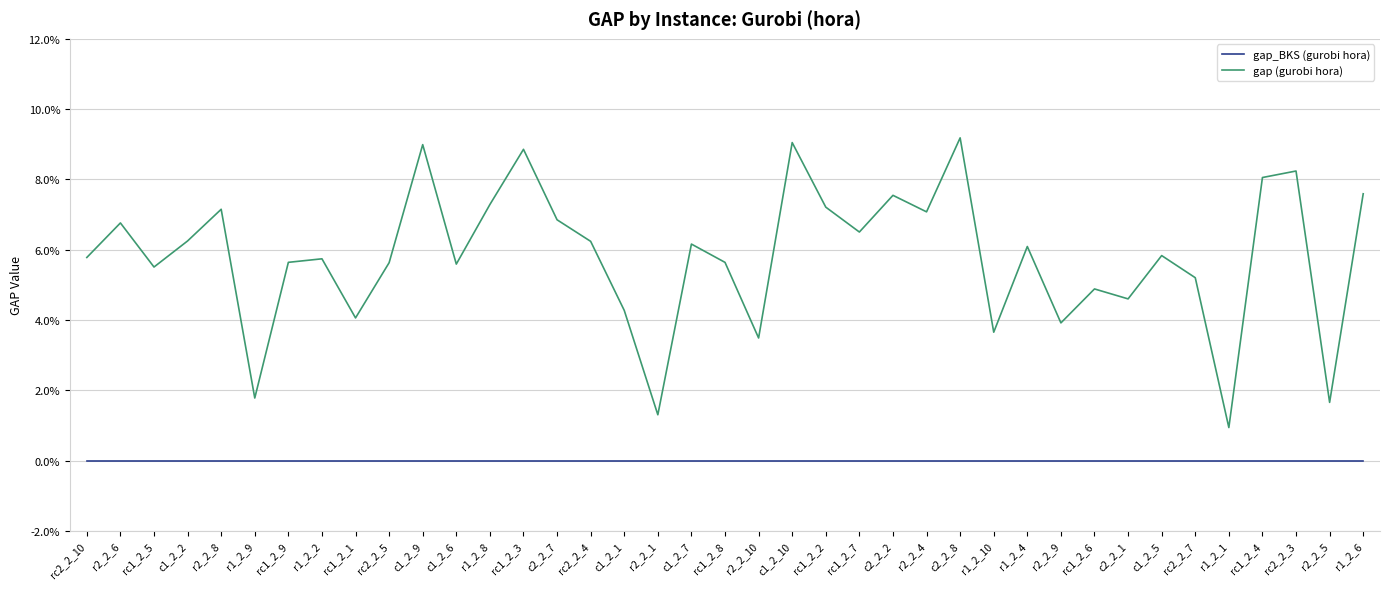

Reading right to left, extract all data points from this chart.

gap_BKS (gurobi hora): 0.0	0.0	0.0	0.0	0.0	0.0	0.0	0.0	0.0	0.0	0.0	0.0	0.0	0.0	0.0	0.0	0.0	0.0	0.0	0.0	0.0	0.0	0.0	0.0	0.0	0.0	0.0	0.0	0.0	0.0	0.0	0.0	0.0	0.0	0.0	0.0	0.0	0.0	0.0
gap (gurobi hora): 0.1	0.0	0.1	0.1	0.0	0.1	0.1	0.0	0.0	0.0	0.1	0.0	0.1	0.1	0.1	0.1	0.1	0.1	0.0	0.1	0.1	0.0	0.0	0.1	0.1	0.1	0.1	0.1	0.1	0.1	0.0	0.1	0.1	0.0	0.1	0.1	0.1	0.1	0.1